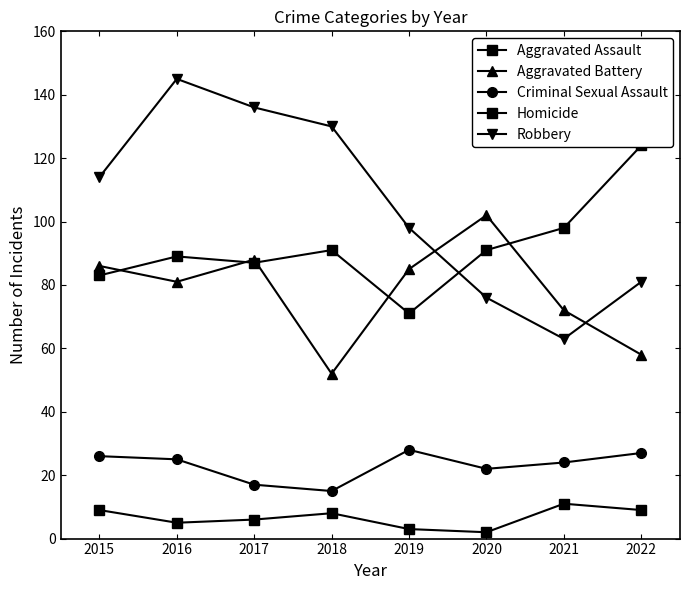

What is the average value of the Homicide series?

7